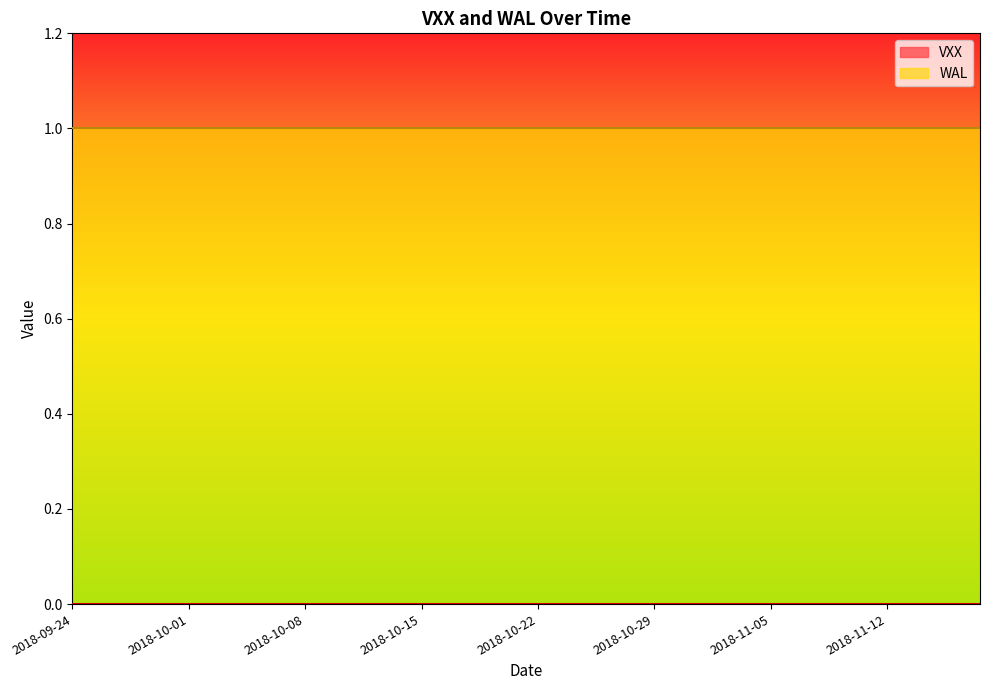

What is the sum of all WAL values?

40